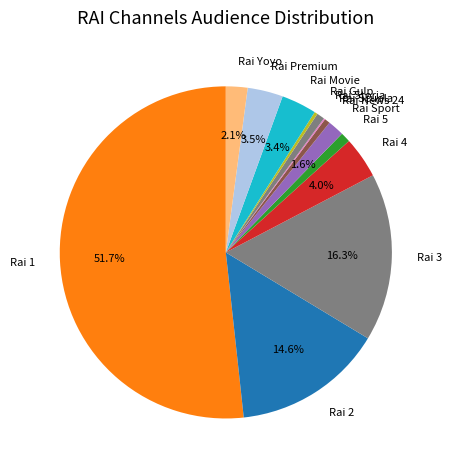

Combined, what portion of the pie is Rai Premium and Rai 4?

7.5%